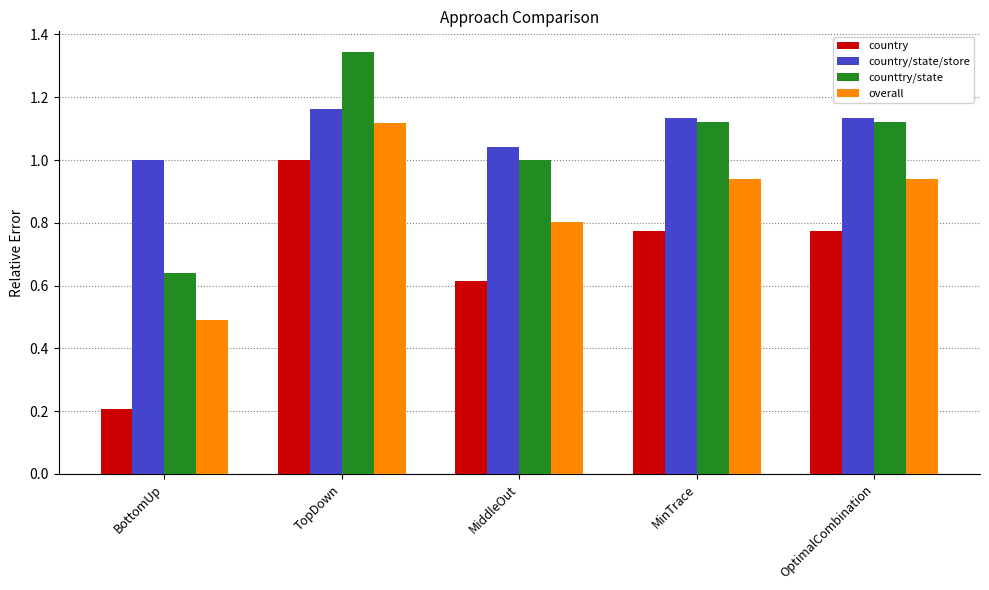

What is the sum of the country/state/store values at OptimalCombination and MinTrace?

2.3